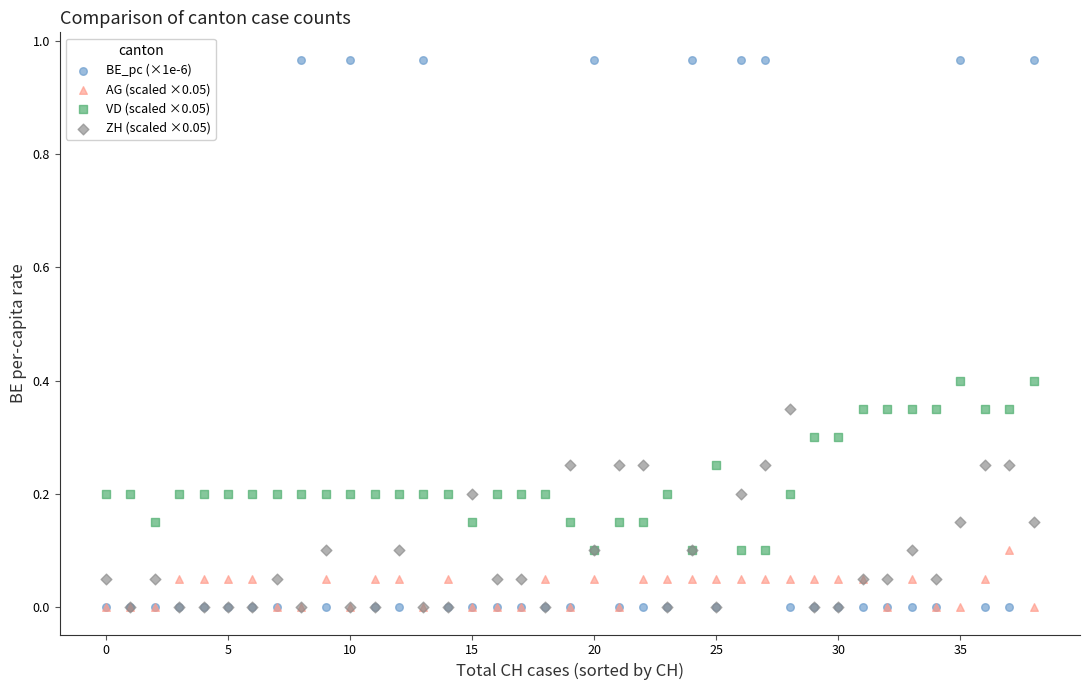

What are all the series names shown in the legend?

BE_pc (×1e-6), AG (scaled ×0.05), VD (scaled ×0.05), ZH (scaled ×0.05)